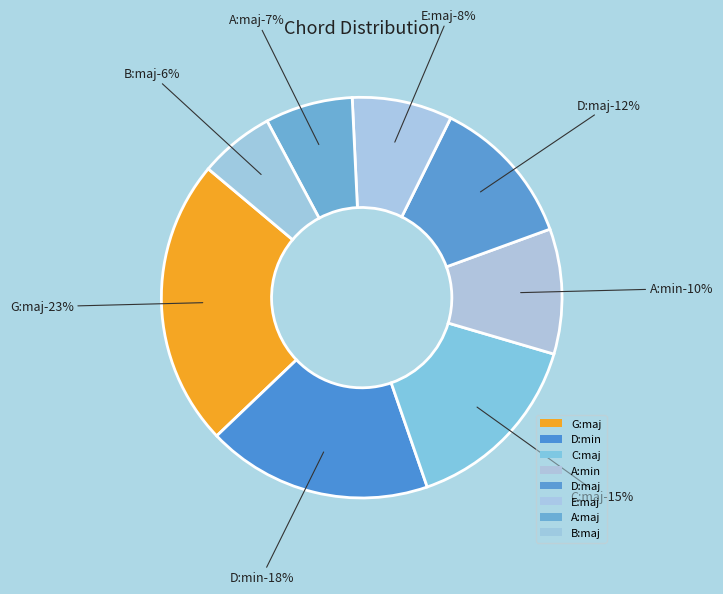

How many slices are in this pie chart?

8